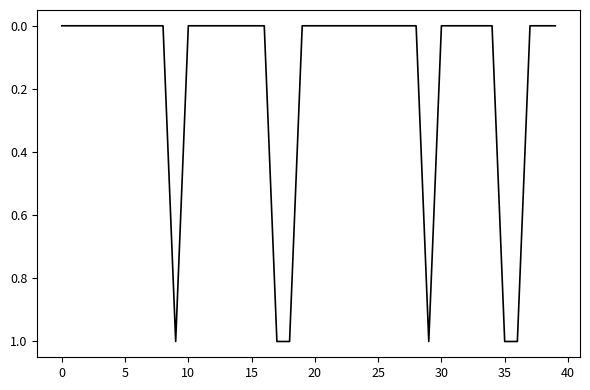

What is the difference between the maximum and minimum values?

1